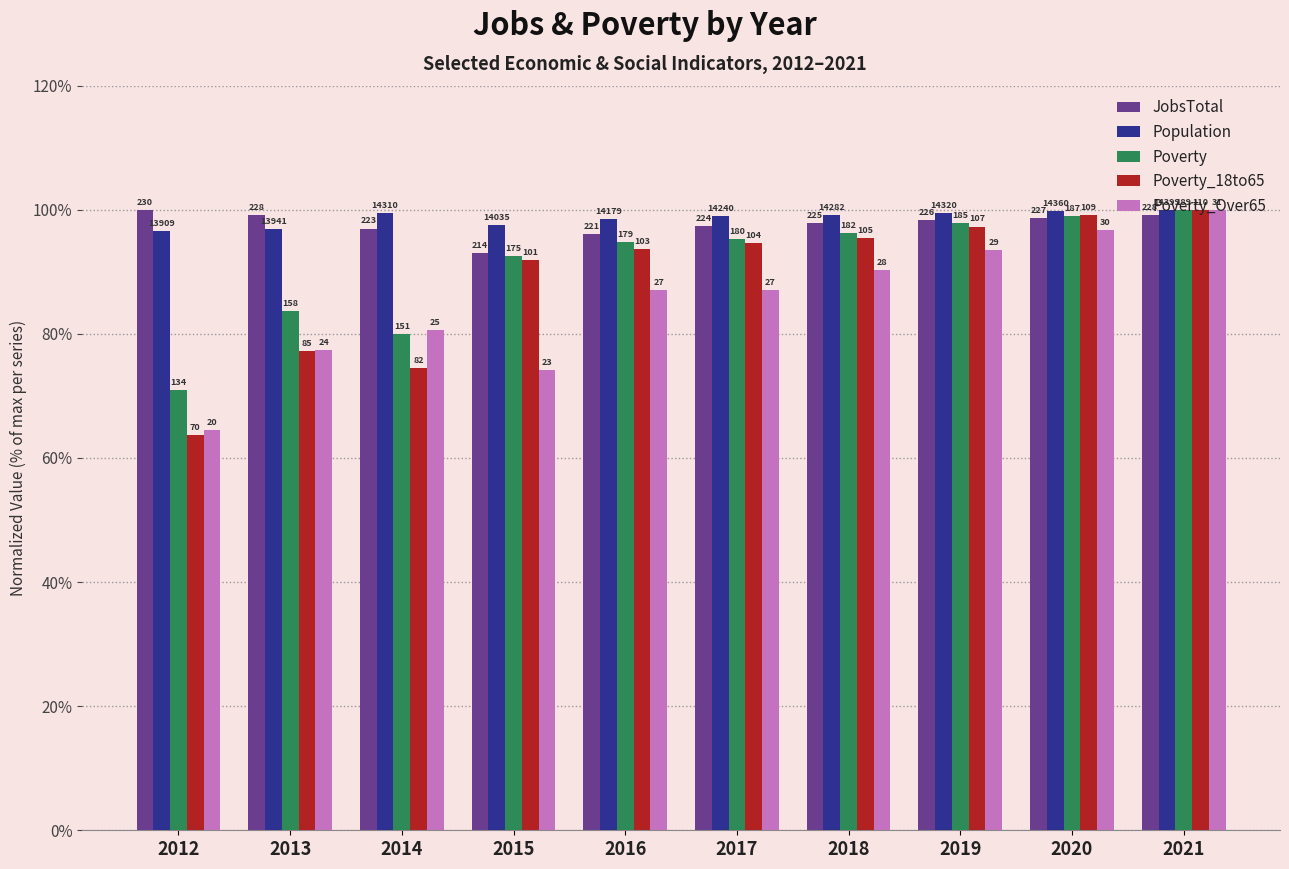

The Poverty_18to65 series shows 95.5 at 2018. True or false?

True